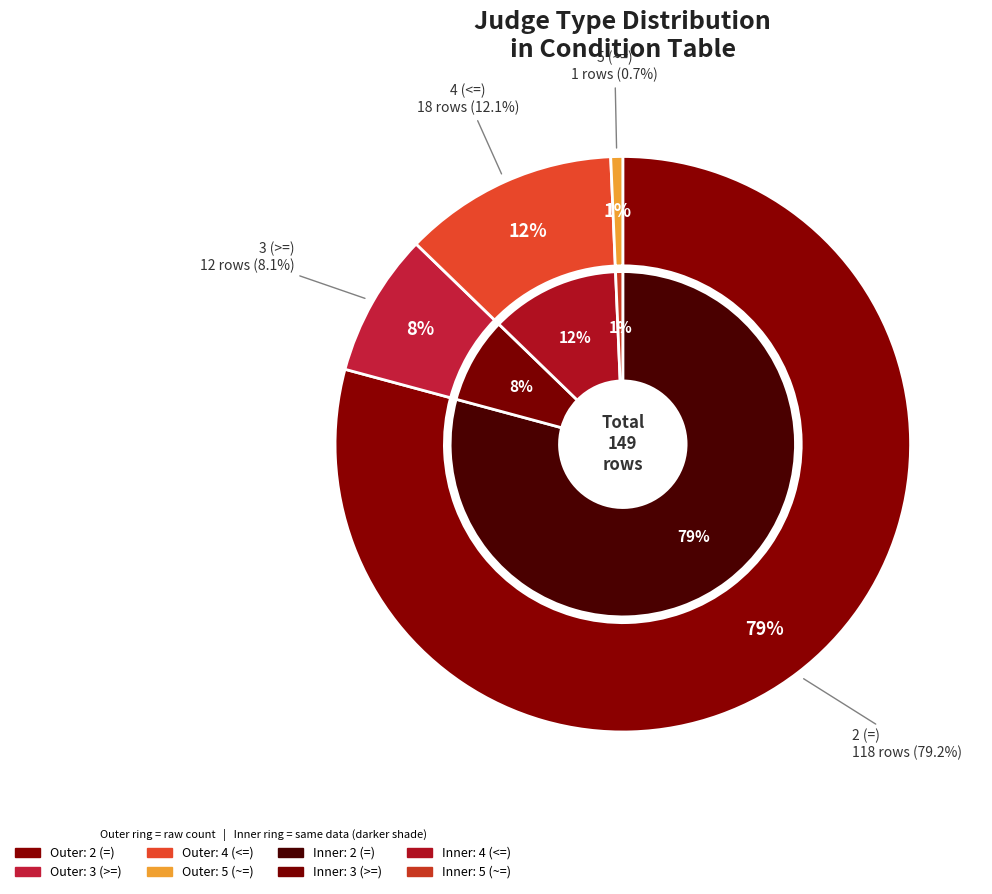

Is there a majority slice in this chart?

Yes